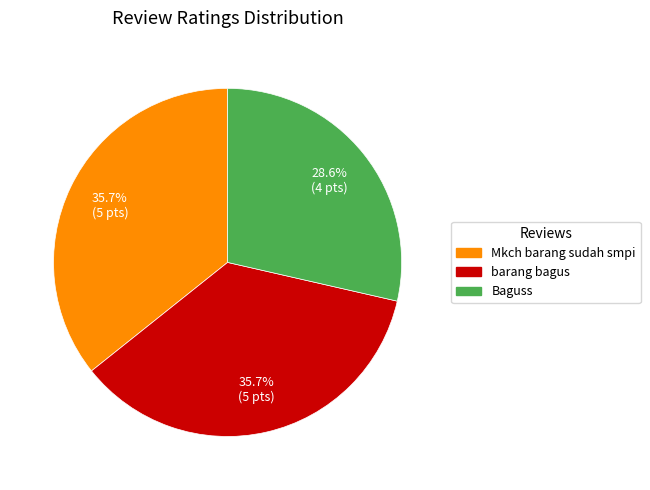

Which category has the smallest portion of the pie?

Baguss